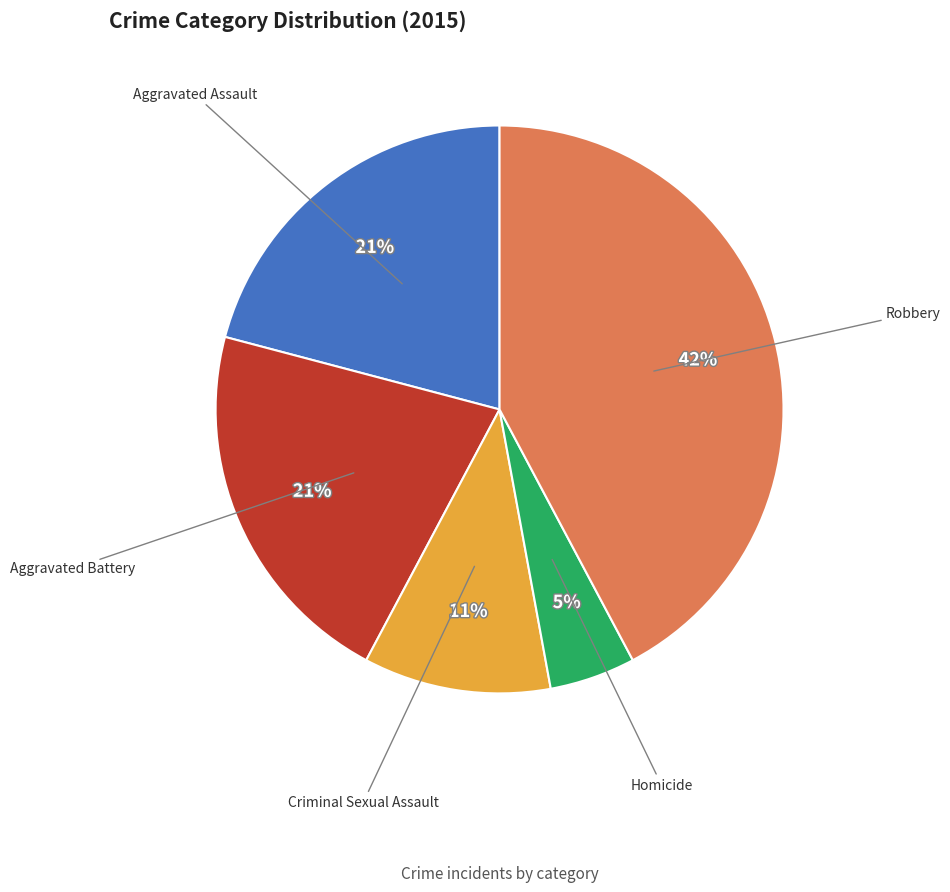

To the nearest percent, what percentage of the pie is Criminal Sexual Assault?

11%